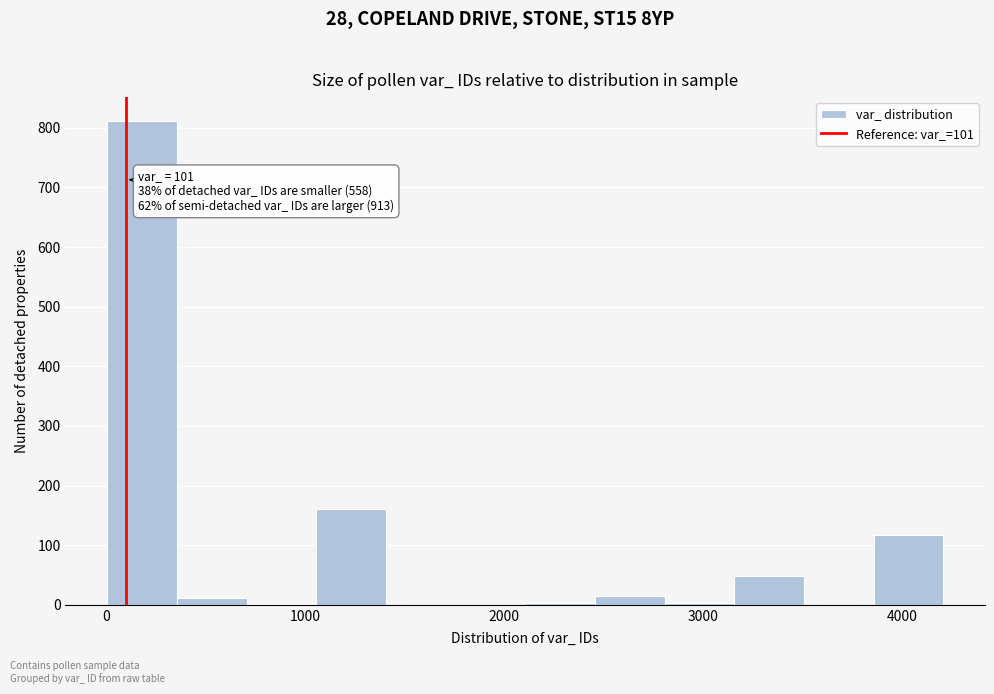

Read against the x-axis, roughly where is the centre of the tallest bar?

200